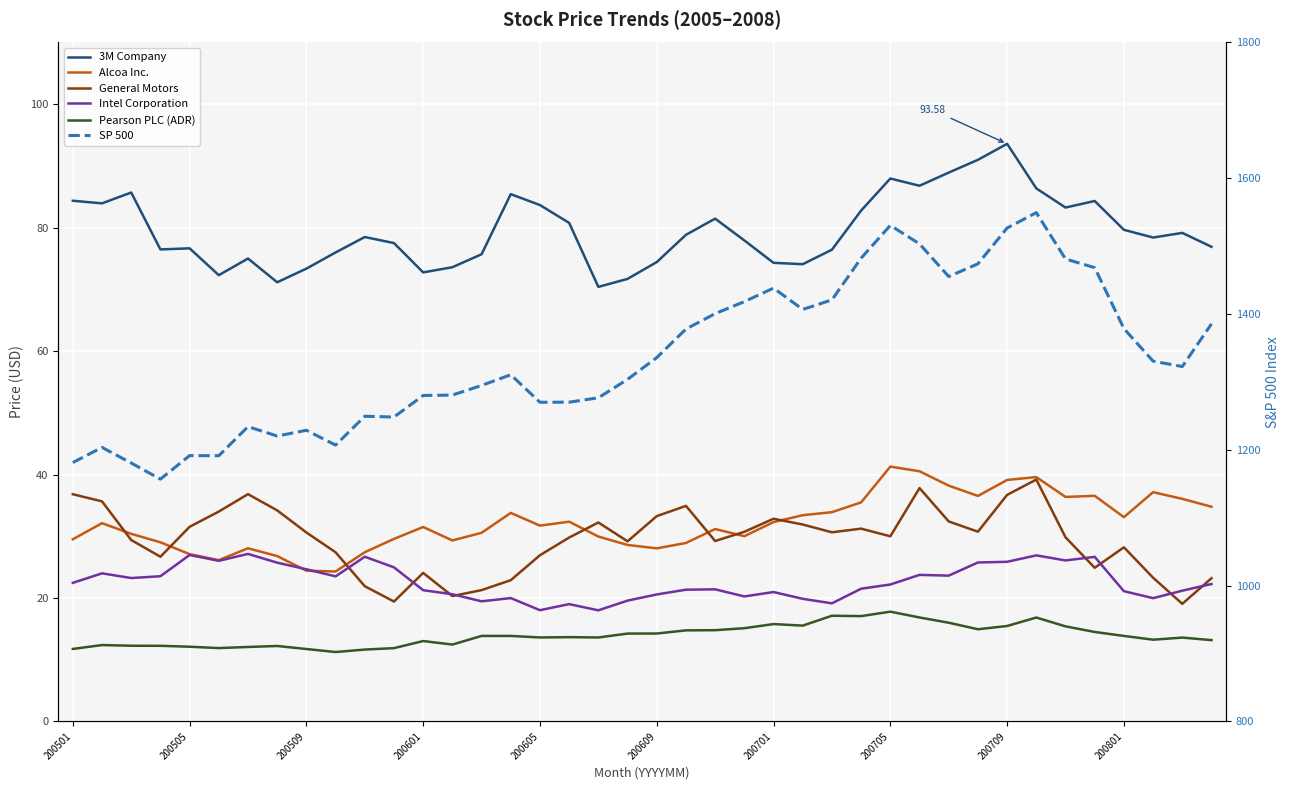

Reading left to right, what are all the values shown in this chart?

3M Company: 84.4	83.9	85.7	76.5	76.7	72.3	75.0	71.2	73.4	76.0	78.5	77.5	72.8	73.6	75.7	85.4	83.7	80.8	70.4	71.7	74.4	78.8	81.5	77.9	74.3	74.1	76.4	82.8	88.0	86.8	88.9	91.0	93.6	86.4	83.3	84.3	79.7	78.4	79.2	76.9
Alcoa Inc.: 29.5	32.1	30.4	29.0	27.1	26.1	28.1	26.8	24.4	24.3	27.4	29.6	31.5	29.3	30.6	33.8	31.7	32.4	29.9	28.6	28.0	28.9	31.2	30.0	32.3	33.4	33.9	35.5	41.3	40.5	38.2	36.5	39.1	39.6	36.4	36.5	33.1	37.1	36.1	34.8
General Motors: 36.8	35.6	29.4	26.7	31.5	34.0	36.8	34.2	30.6	27.4	21.9	19.4	24.1	20.3	21.3	22.9	26.9	29.8	32.2	29.2	33.3	34.9	29.2	30.7	32.8	31.9	30.6	31.2	30.0	37.8	32.4	30.7	36.7	39.2	29.8	24.9	28.2	23.3	19.1	23.2
Intel Corporation: 22.4	24.0	23.2	23.5	27.0	26.0	27.1	25.7	24.6	23.5	26.7	25.0	21.3	20.6	19.5	20.0	18.0	19.0	18.0	19.6	20.6	21.3	21.4	20.2	21.0	19.9	19.1	21.5	22.2	23.7	23.6	25.8	25.9	26.9	26.1	26.7	21.1	20.0	21.2	22.3
Pearson PLC (ADR): 11.7	12.4	12.3	12.2	12.1	11.9	12.1	12.2	11.7	11.2	11.6	11.9	13.0	12.4	13.8	13.8	13.6	13.7	13.6	14.2	14.2	14.8	14.8	15.1	15.8	15.5	17.1	17.1	17.8	16.8	16.0	14.9	15.5	16.8	15.4	14.5	13.8	13.2	13.6	13.2
SP 500: 1181.3	1203.6	1180.6	1156.8	1191.5	1191.3	1234.2	1220.3	1228.8	1207.0	1249.5	1248.3	1280.1	1280.7	1294.9	1310.6	1270.1	1270.2	1276.7	1303.8	1335.8	1377.9	1400.6	1418.3	1438.2	1406.8	1420.9	1482.4	1530.6	1503.3	1455.3	1474.0	1526.8	1549.4	1481.1	1468.4	1378.5	1330.6	1322.7	1385.6